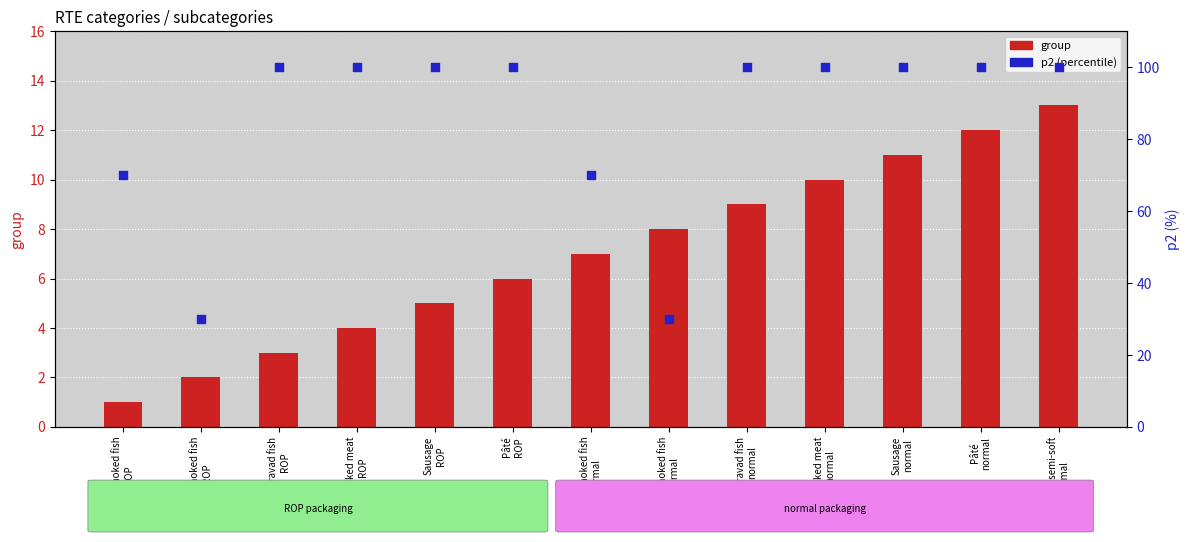

What is the total value across all series at Cold smoked fish
ROP?

71